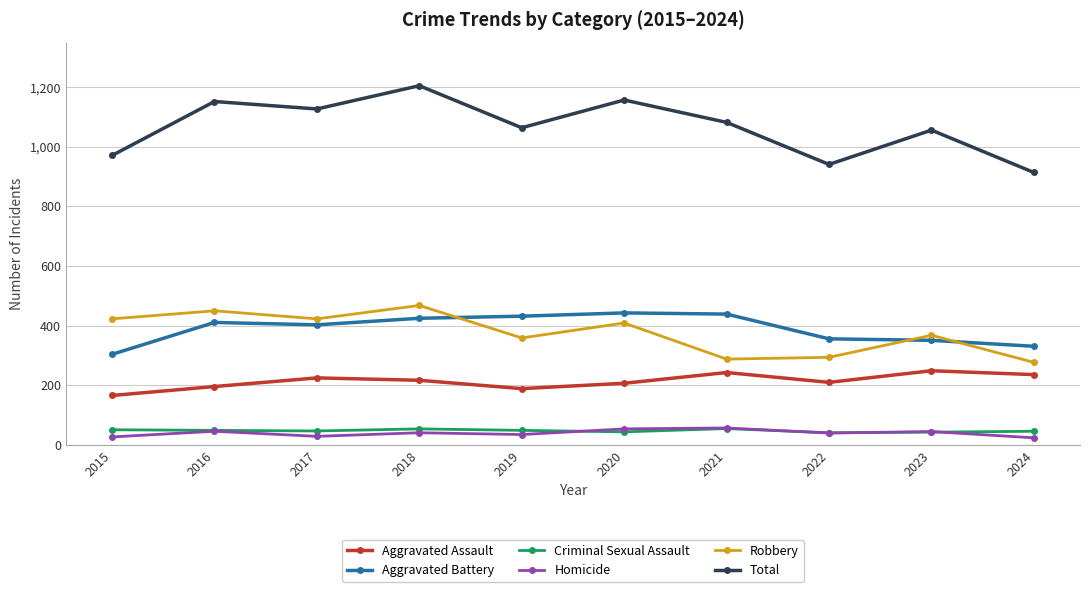

What is the smallest value displayed?

24